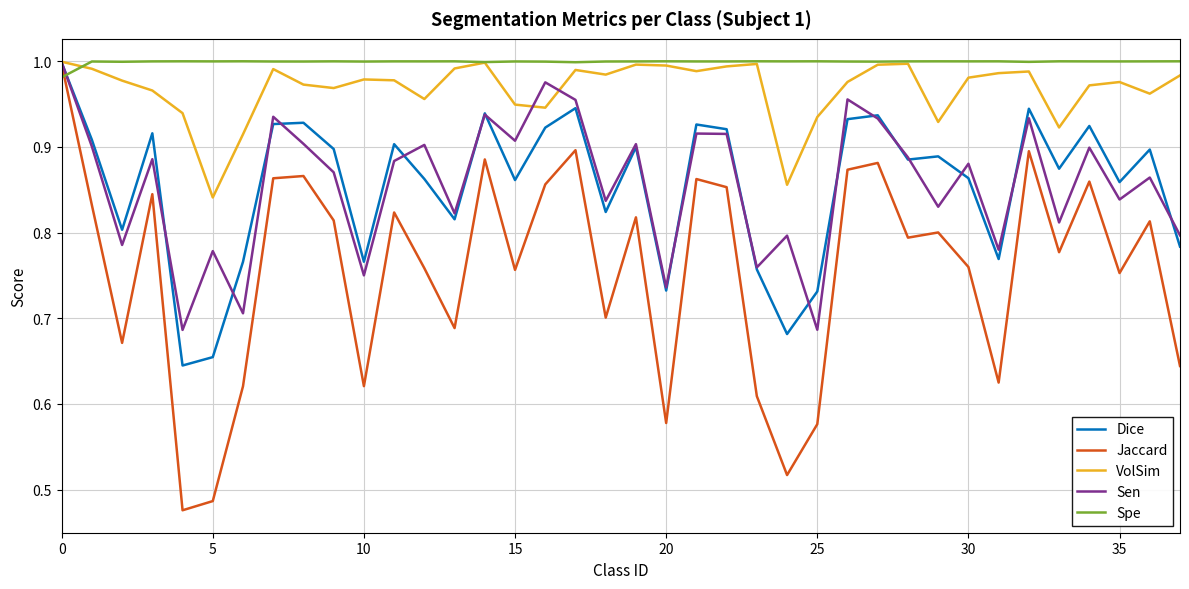

Which series has the largest range (max minus min)?

Jaccard